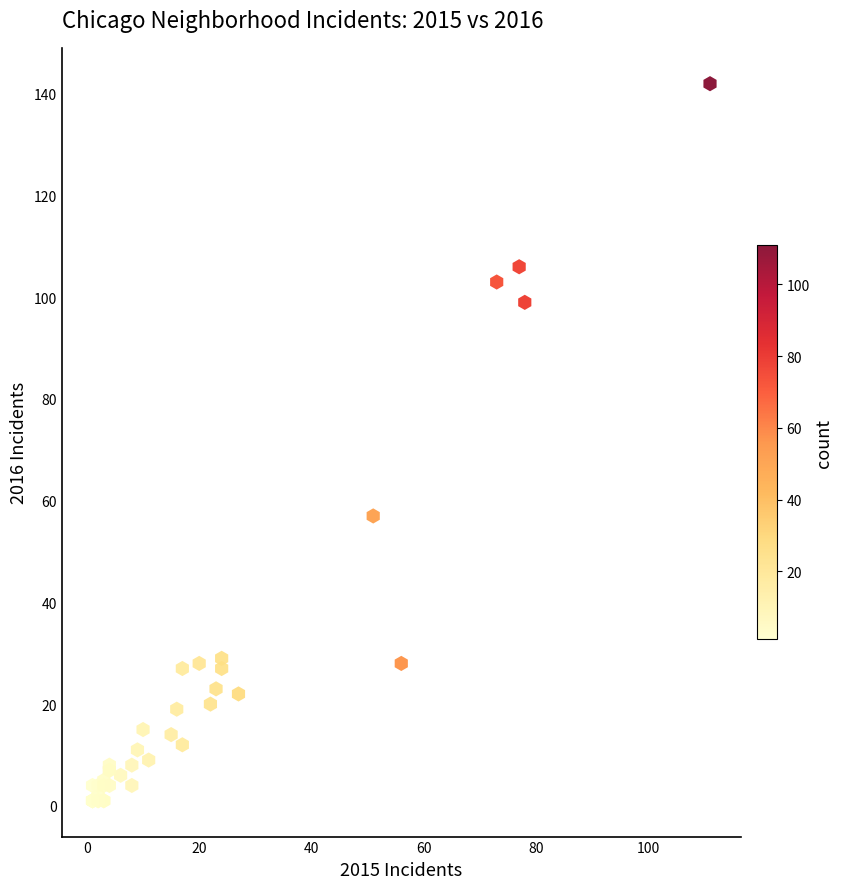

What Y value in the scatter plot is closest to 71?

57